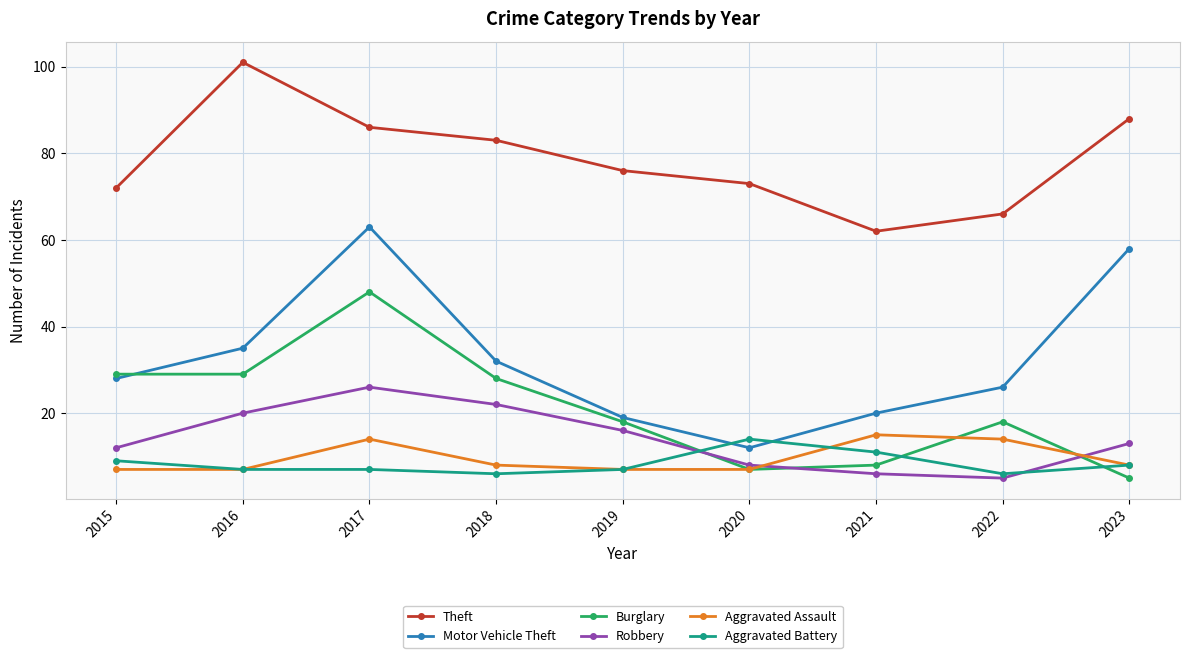

How many data points in Motor Vehicle Theft are less than 28?

4